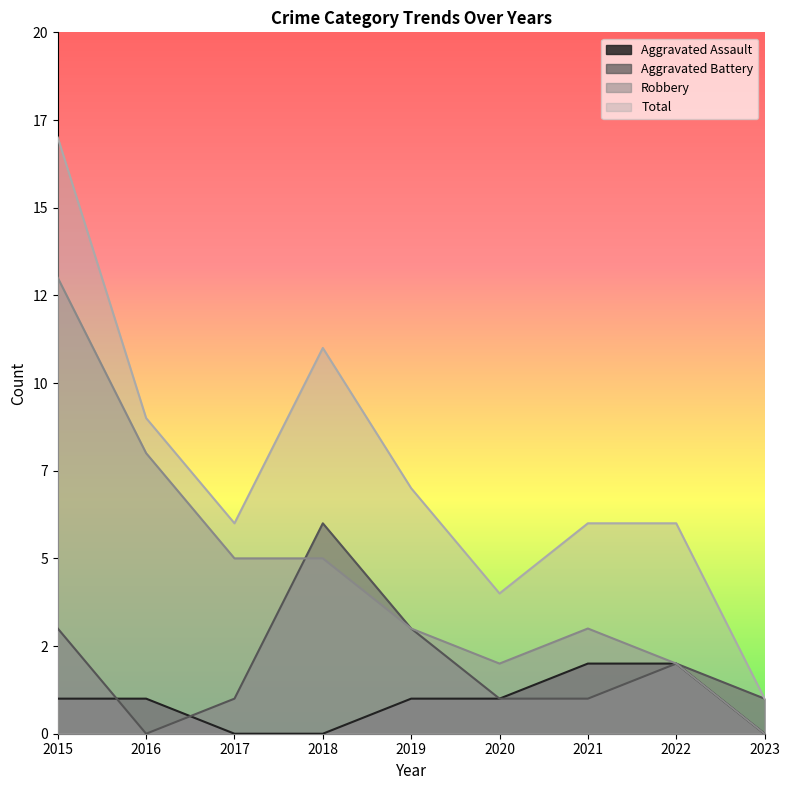

How many values in the Robbery series exceed 3?

4